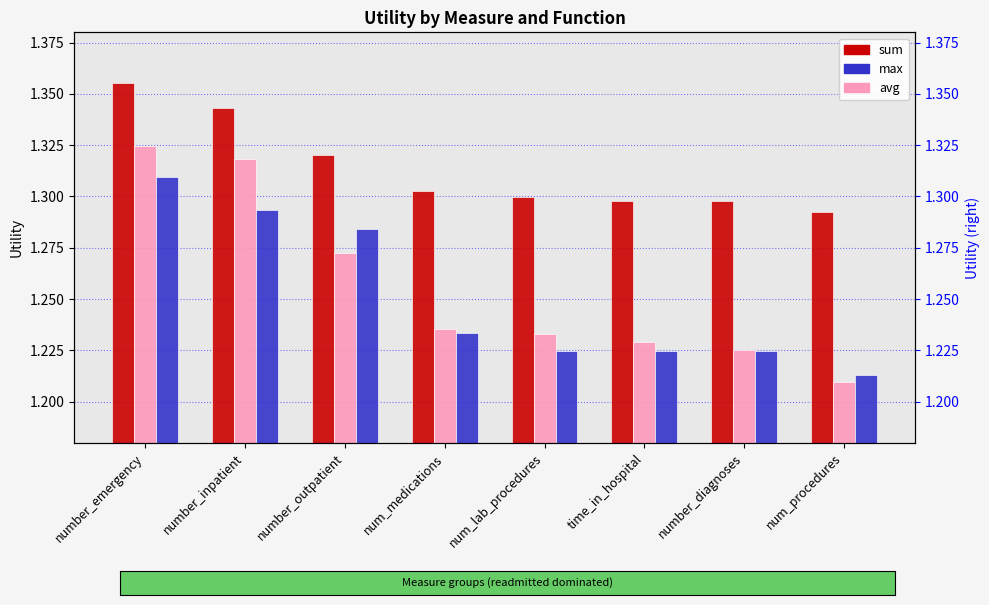

How many max values are between 1 and 2?

8